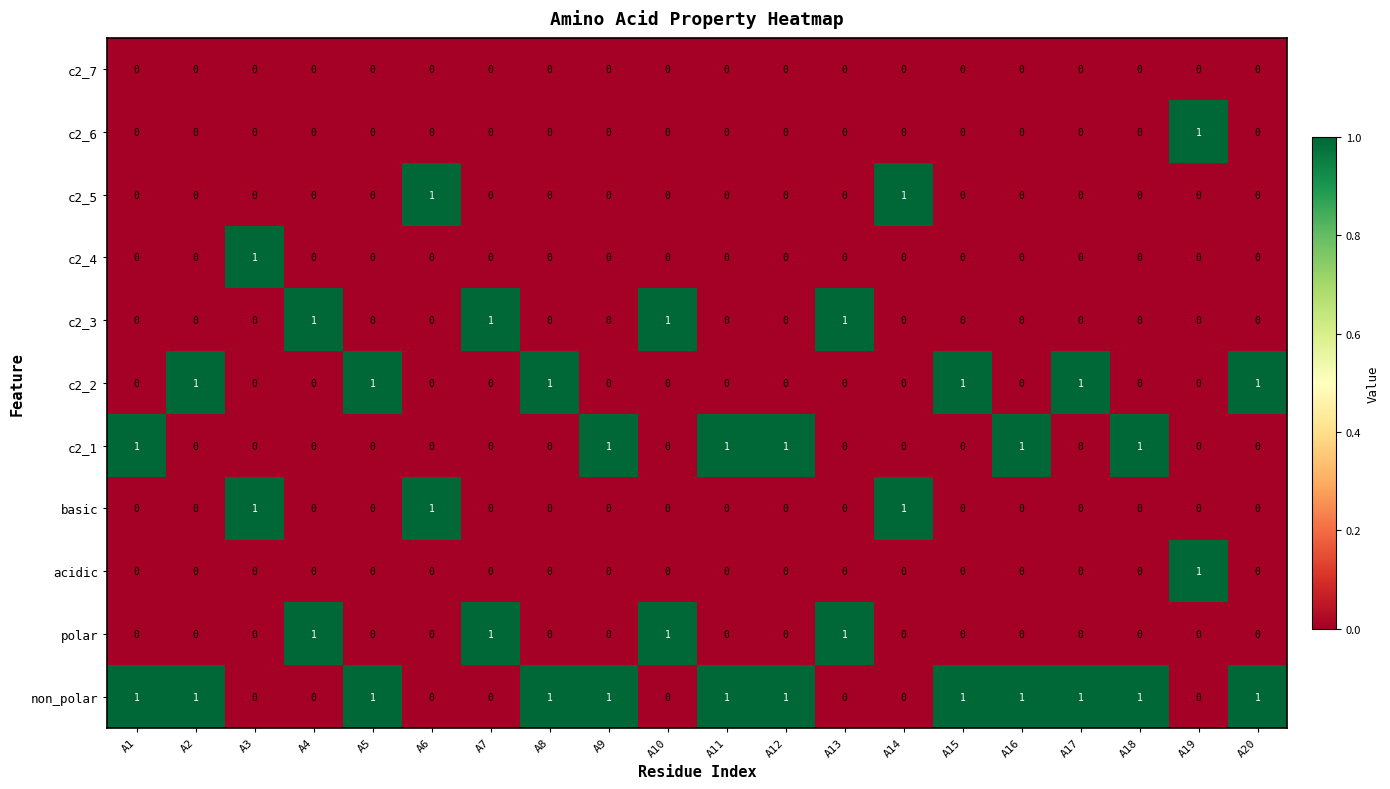

Which category has the highest value in the acidic series?

A19